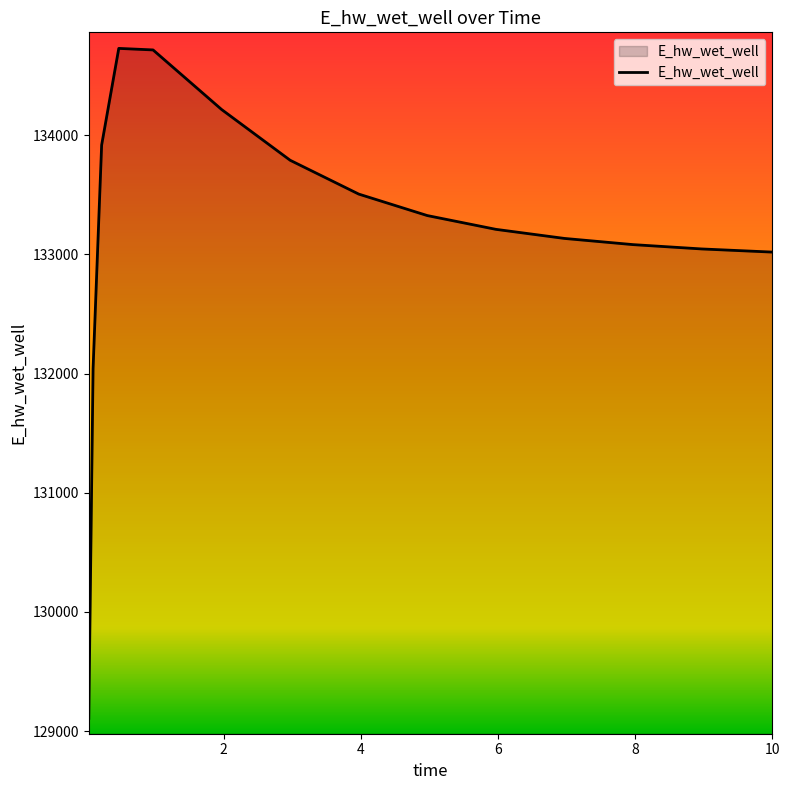

What is the greatest value displayed?

134728.8